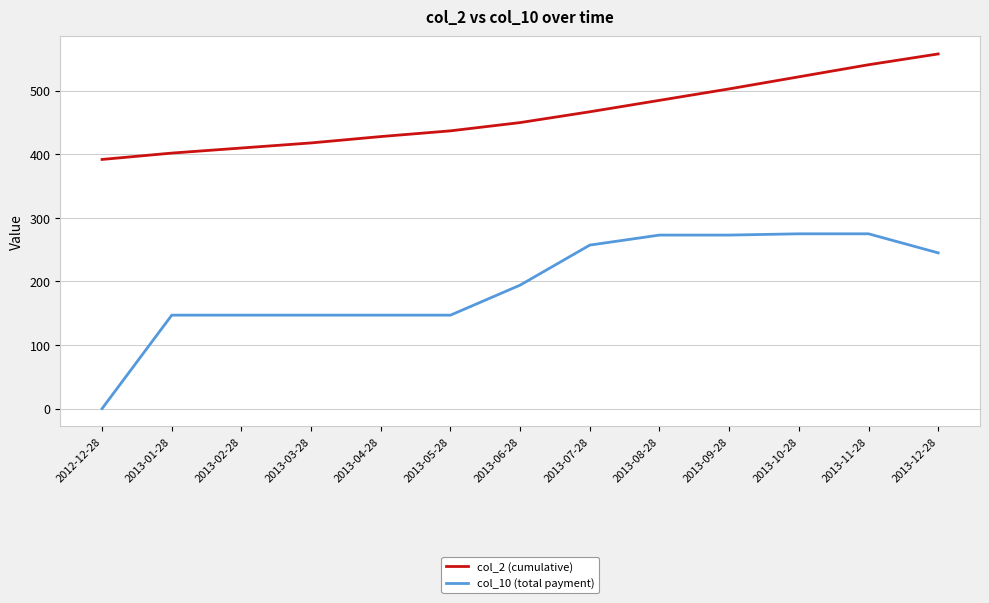

True or false: col_2 (cumulative) and col_10 (total payment) cross at least once.

False